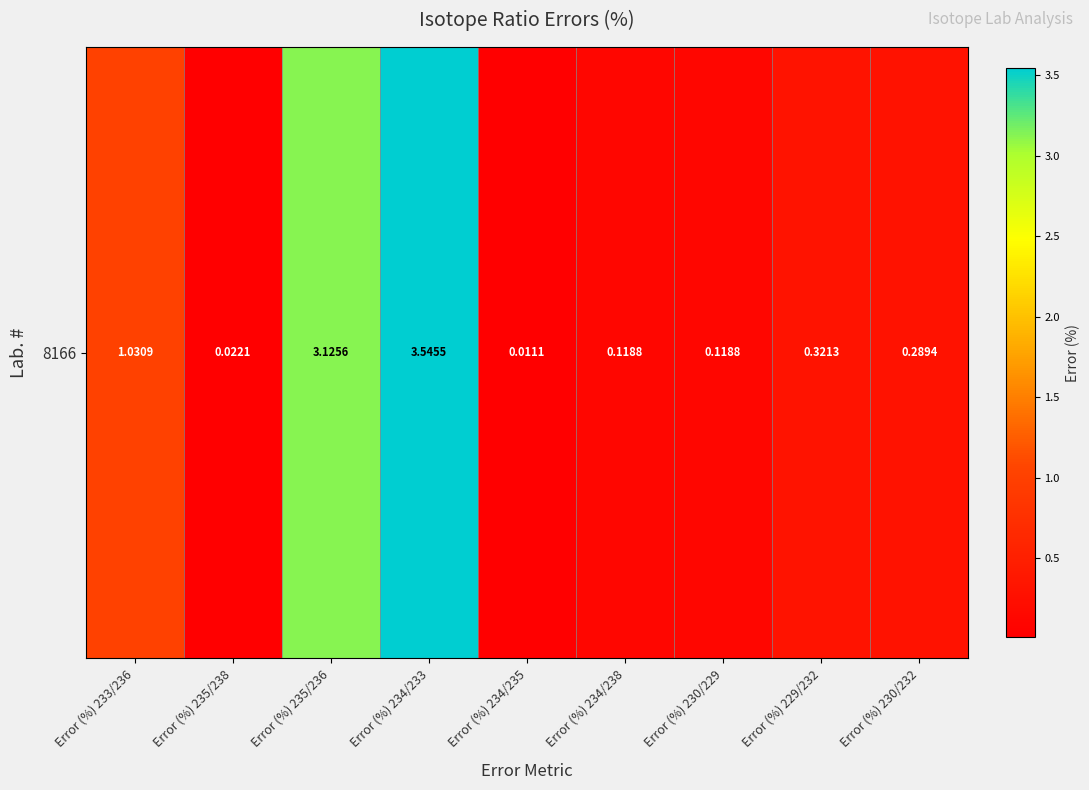

The value at Error (%) 229/232 is 0.3. True or false?

True